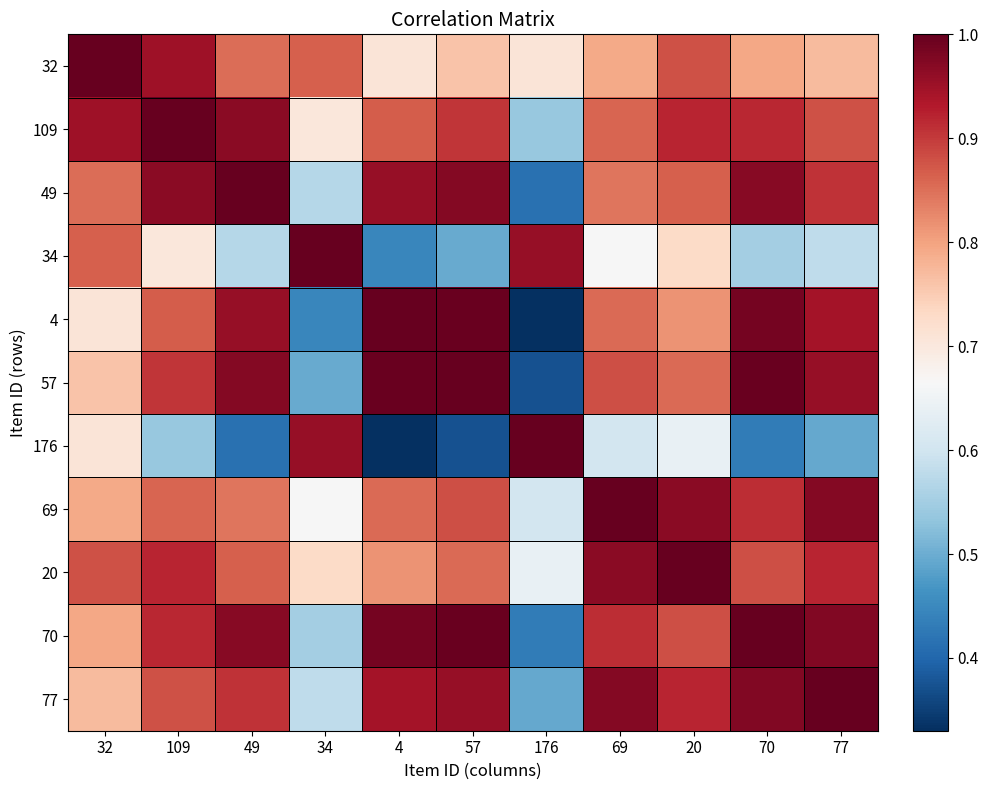

List the series in order of their peak value, lowest first.

4, 109, 32, 176, 69, 49, 57, 20, 77, 34, 70